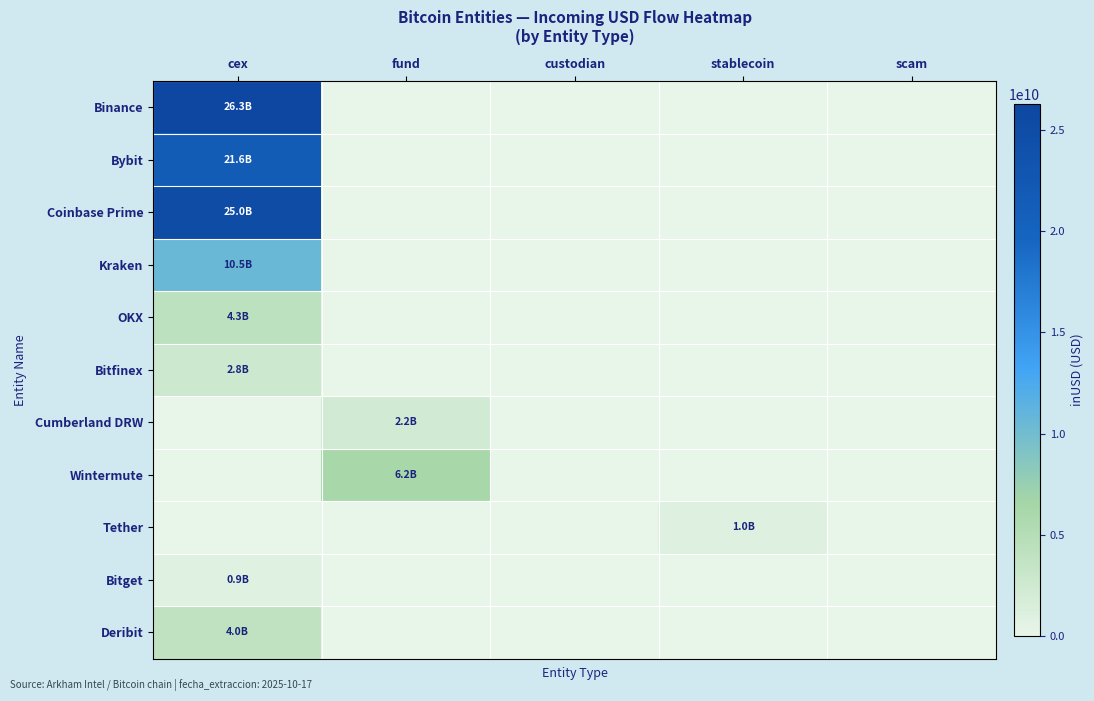

Reading right to left, transcribe all the data shown in this chart.

Binance: scam=0.0	stablecoin=0.0	custodian=0.0	fund=0.0	cex=26303725593.4
Bybit: scam=0.0	stablecoin=0.0	custodian=0.0	fund=0.0	cex=21625784511.2
Coinbase Prime: scam=0.0	stablecoin=0.0	custodian=0.0	fund=0.0	cex=24992909221.2
Kraken: scam=0.0	stablecoin=0.0	custodian=0.0	fund=0.0	cex=10497584377.1
OKX: scam=0.0	stablecoin=0.0	custodian=0.0	fund=0.0	cex=4271700778.9
Bitfinex: scam=0.0	stablecoin=0.0	custodian=0.0	fund=0.0	cex=2758214644.2
Cumberland DRW: scam=0.0	stablecoin=0.0	custodian=0.0	fund=2185411927.4	cex=0.0
Wintermute: scam=0.0	stablecoin=0.0	custodian=0.0	fund=6231135271.8	cex=0.0
Tether: scam=0.0	stablecoin=1004186688.6	custodian=0.0	fund=0.0	cex=0.0
Bitget: scam=0.0	stablecoin=0.0	custodian=0.0	fund=0.0	cex=916613821.1
Deribit: scam=0.0	stablecoin=0.0	custodian=0.0	fund=0.0	cex=3993305583.5